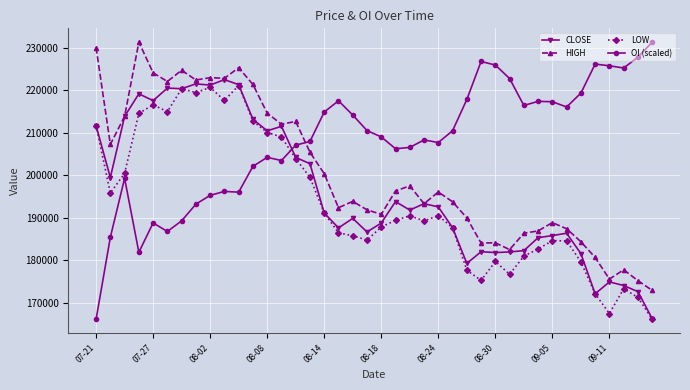

What is the highest value of the OI (scaled) series?

231250.0